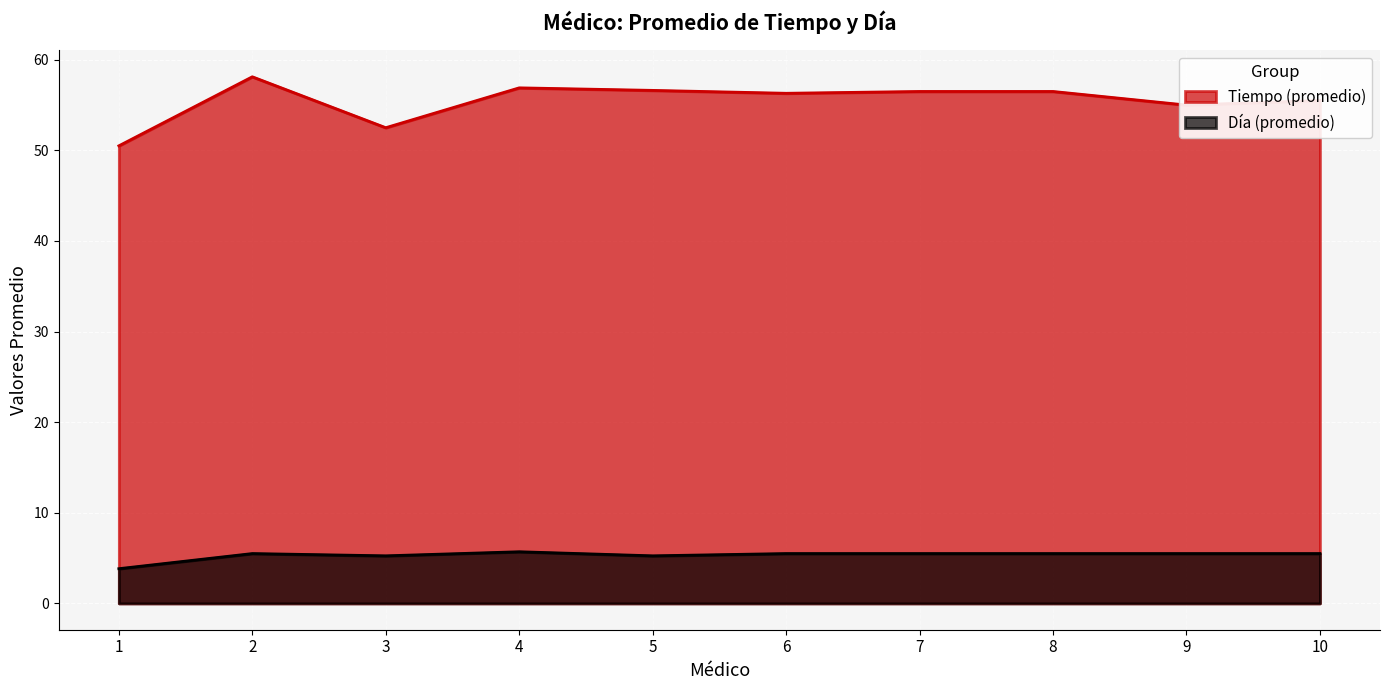

What is the value of the Día point at the 3rd from the left?

4.9